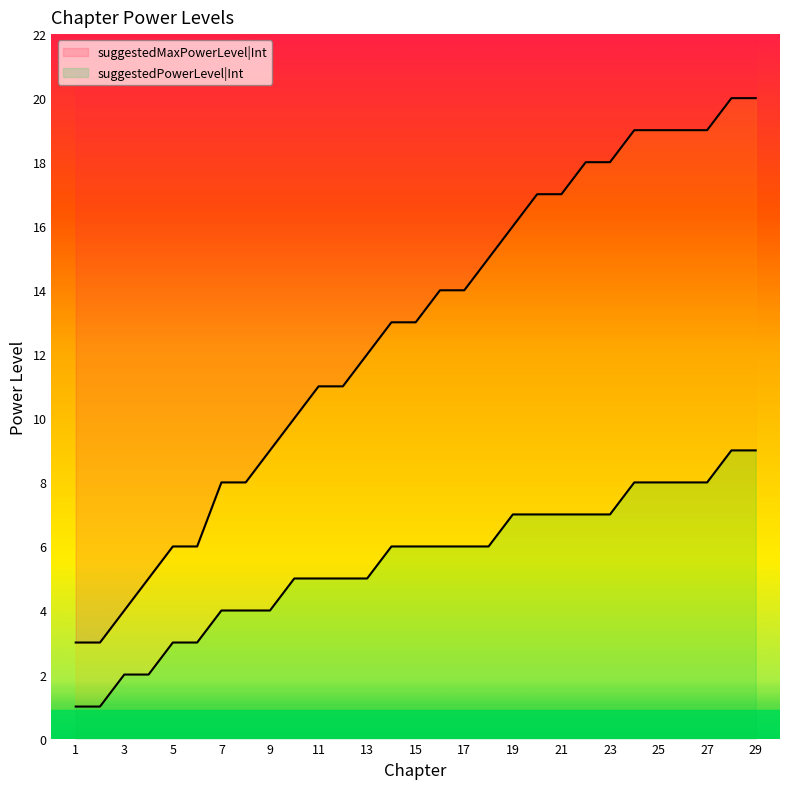

Reading left to right, extract all data points from this chart.

suggestedMaxPowerLevel|Int: 1=3	2=3	3=4	4=5	5=6	6=6	7=8	8=8	9=9	10=10	11=11	12=11	13=12	14=13	15=13	16=14	17=14	18=15	19=16	20=17	21=17	22=18	23=18	24=19	25=19	26=19	27=19	28=20	29=20
suggestedPowerLevel|Int: 1=1	2=1	3=2	4=2	5=3	6=3	7=4	8=4	9=4	10=5	11=5	12=5	13=5	14=6	15=6	16=6	17=6	18=6	19=7	20=7	21=7	22=7	23=7	24=8	25=8	26=8	27=8	28=9	29=9